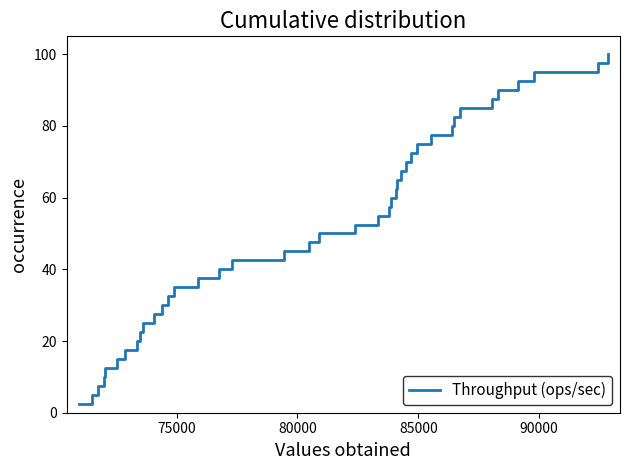

True or false: there are more than 2 points higher than both neighbors.

False